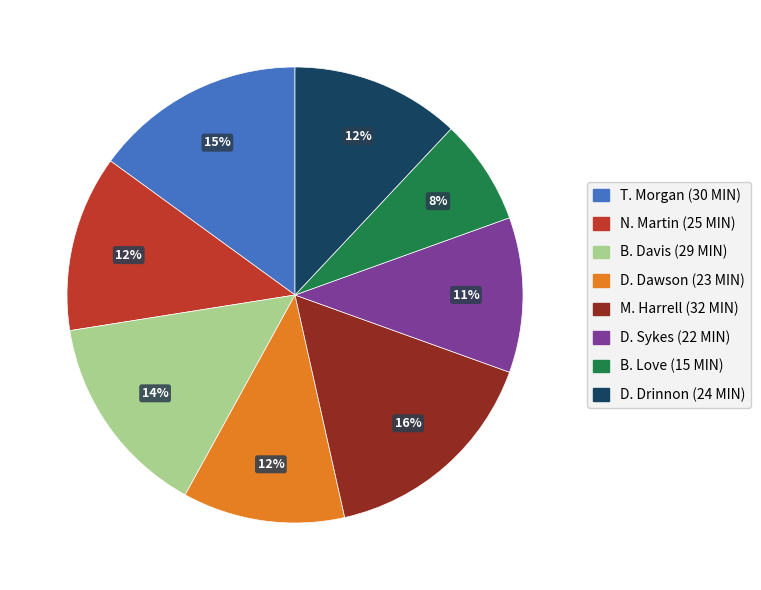

Approximately how many times larger is the value at D. Sykes (22 MIN) compared to B. Davis (29 MIN)?

0.8